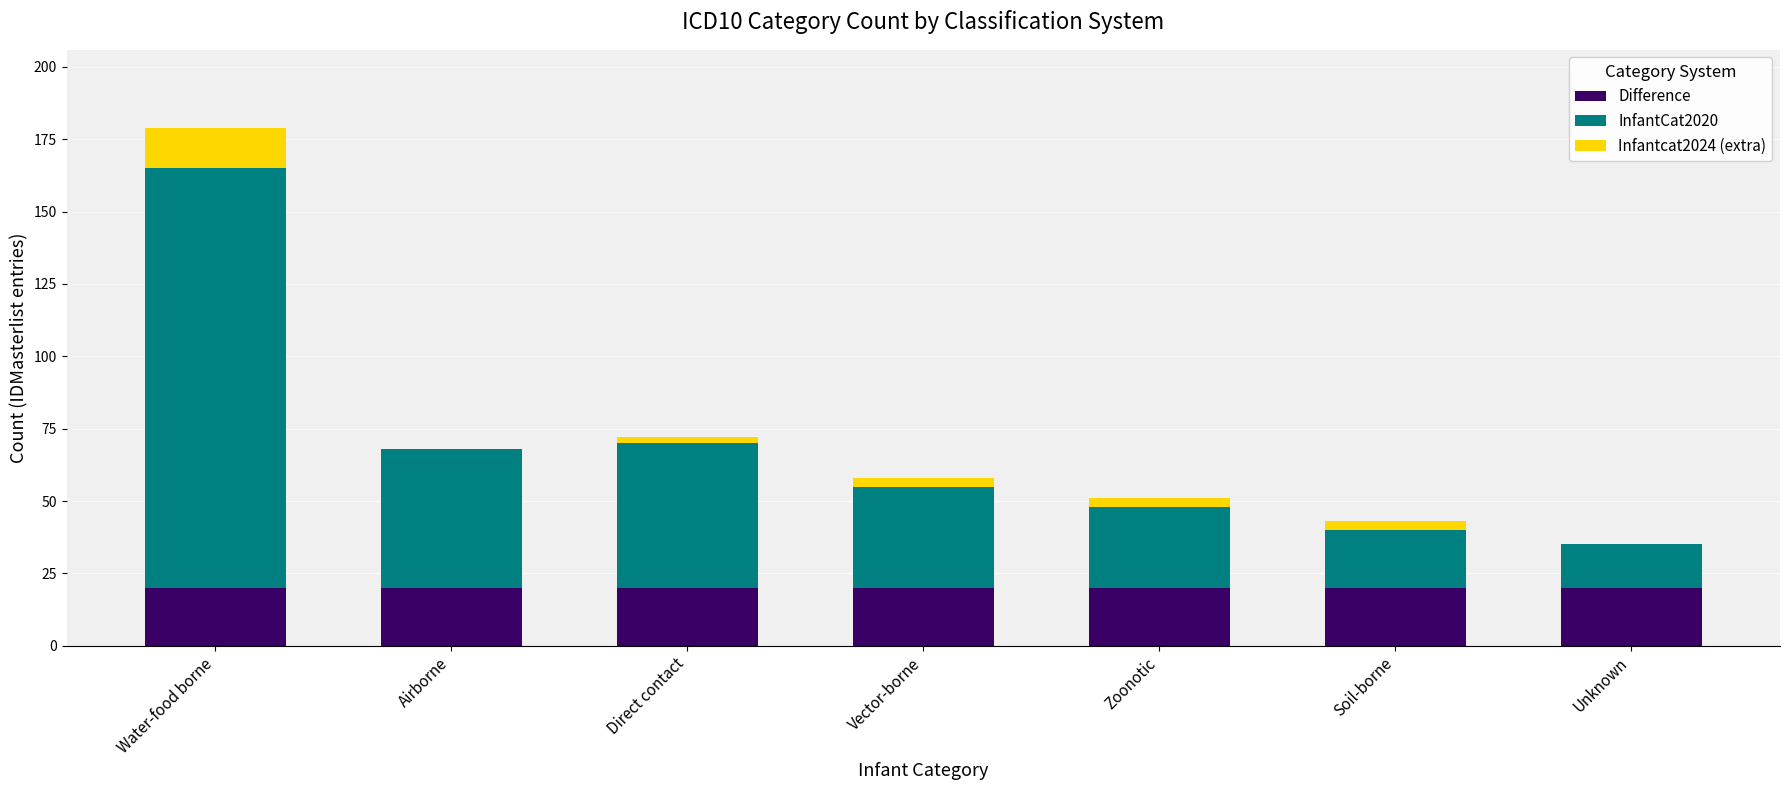

At which category is the sum across all series the highest?

Water-food borne